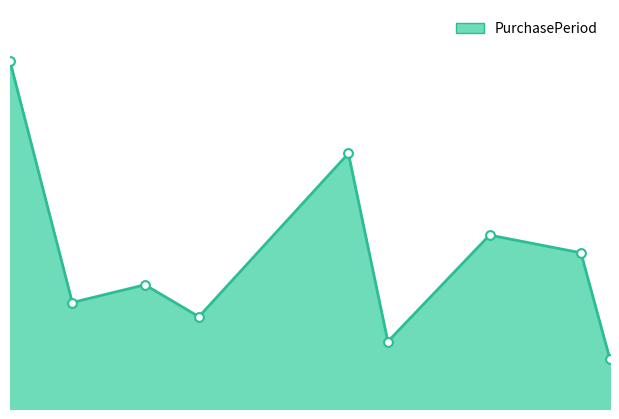

Does the chart have visible grid lines?

No